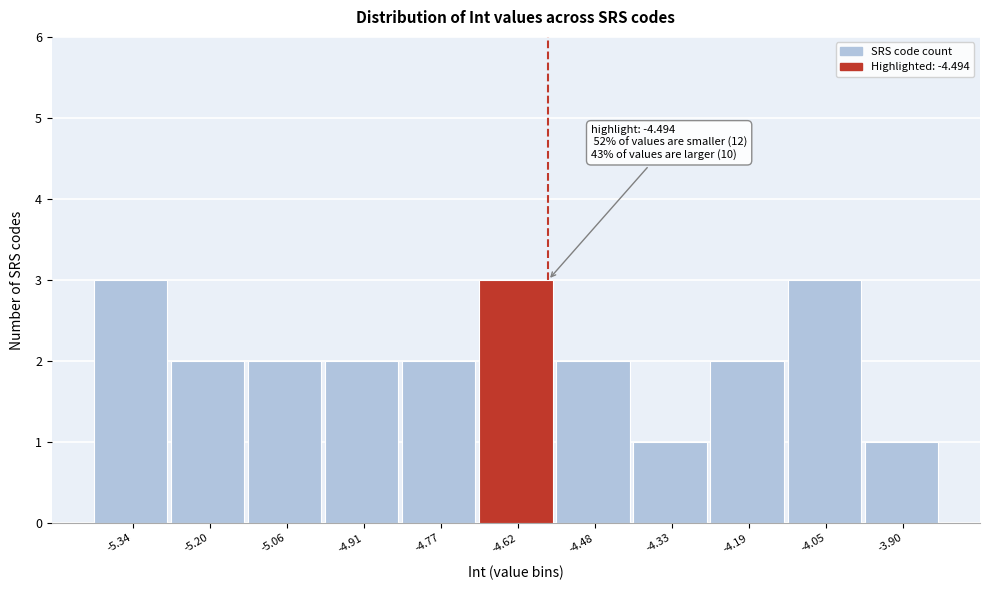

Reading left to right, list all the values displayed in this chart.

3	2	2	2	2	3	2	1	2	3	1